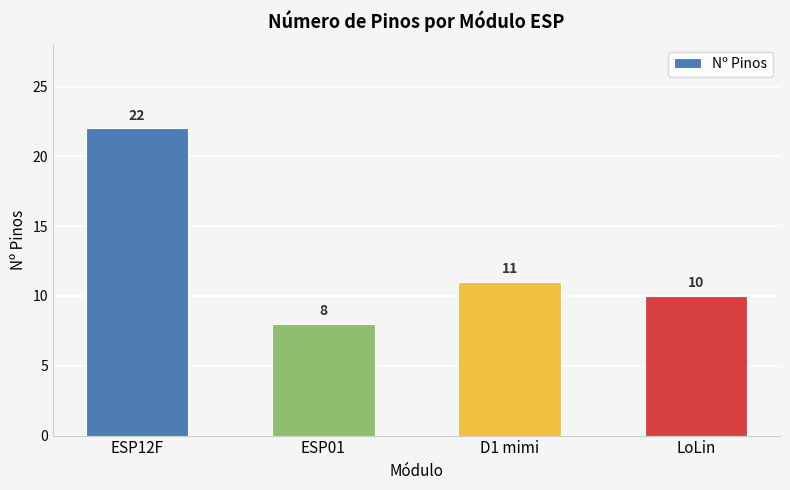

What is the sum of all values?

51